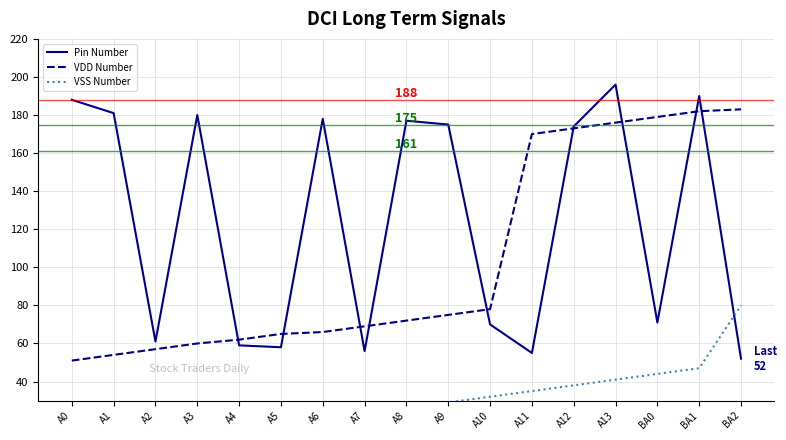

Reading left to right, extract all data points from this chart.

Pin Number: 188	181	61	180	59	58	178	56	177	175	70	55	174	196	71	190	52
VDD Number: 51	54	57	60	62	65	66	69	72	75	78	170	173	176	179	182	183
VSS Number: 2	5	8	11	14	17	20	23	26	29	32	35	38	41	44	47	80